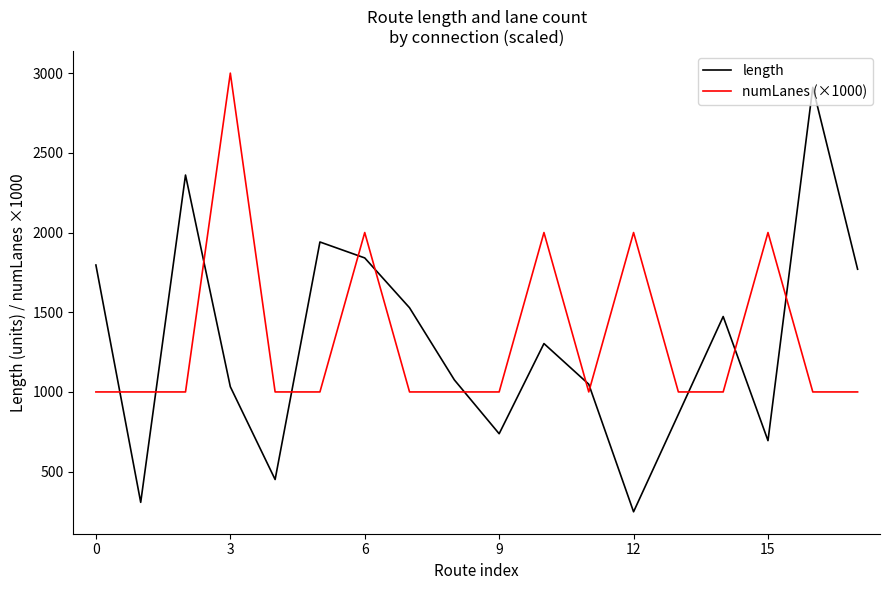

True or false: length and numLanes (×1000) intersect in this chart.

True